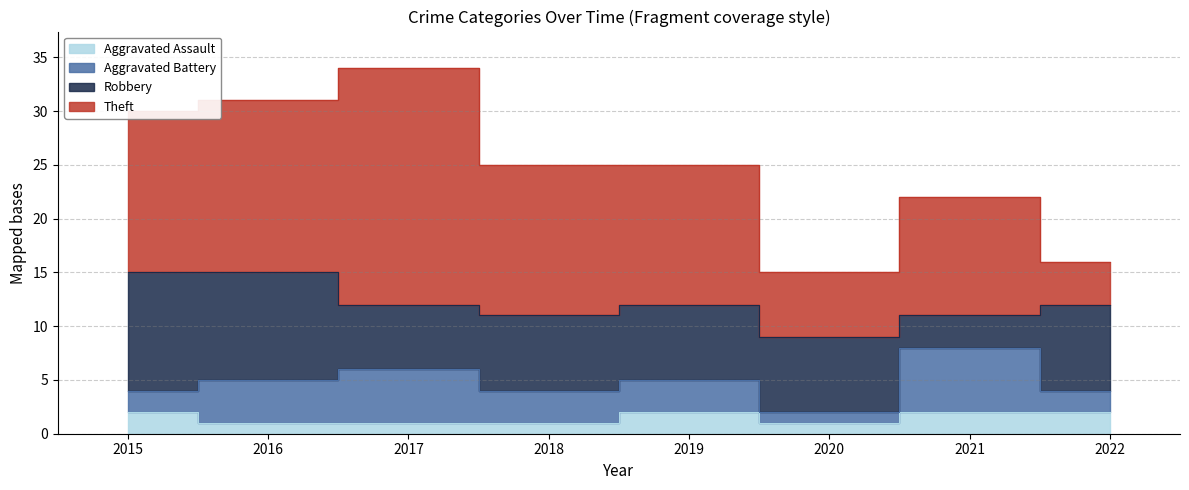

Reading left to right, transcribe all the data shown in this chart.

Aggravated Assault: 2	1	1	1	2	1	2	2
Aggravated Battery: 2	4	5	3	3	1	6	2
Robbery: 11	10	6	7	7	7	3	8
Theft: 15	16	22	14	13	6	11	4